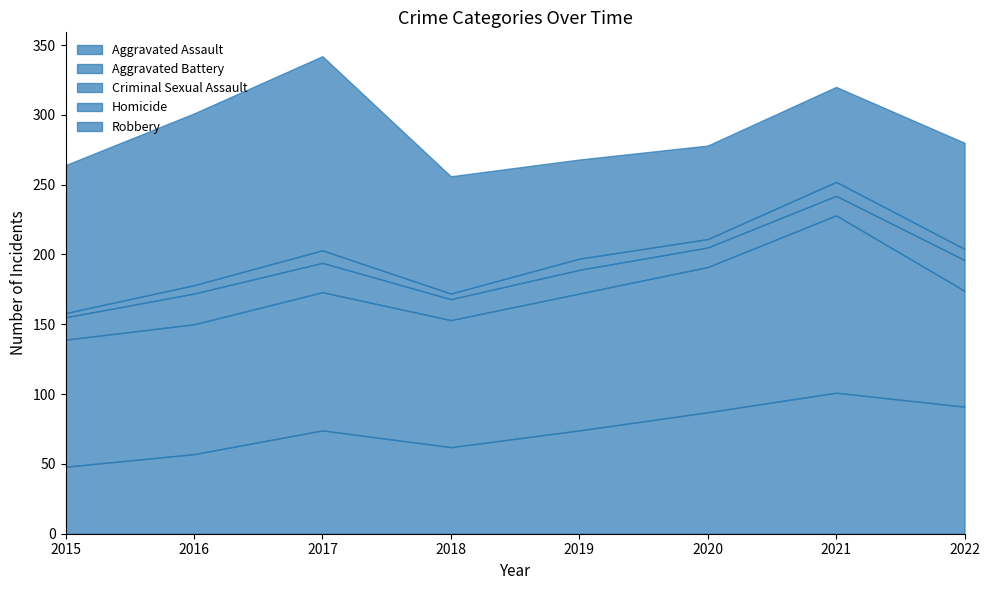

How many Criminal Sexual Assault values are between 15 and 22?

6